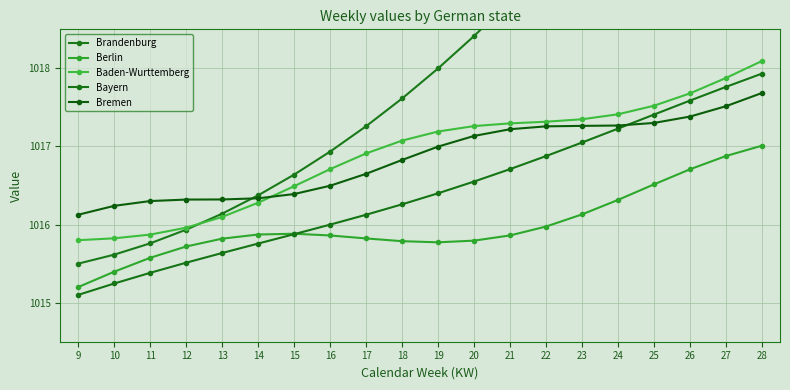

True or false: Bayern and Brandenburg cross at least once.

False